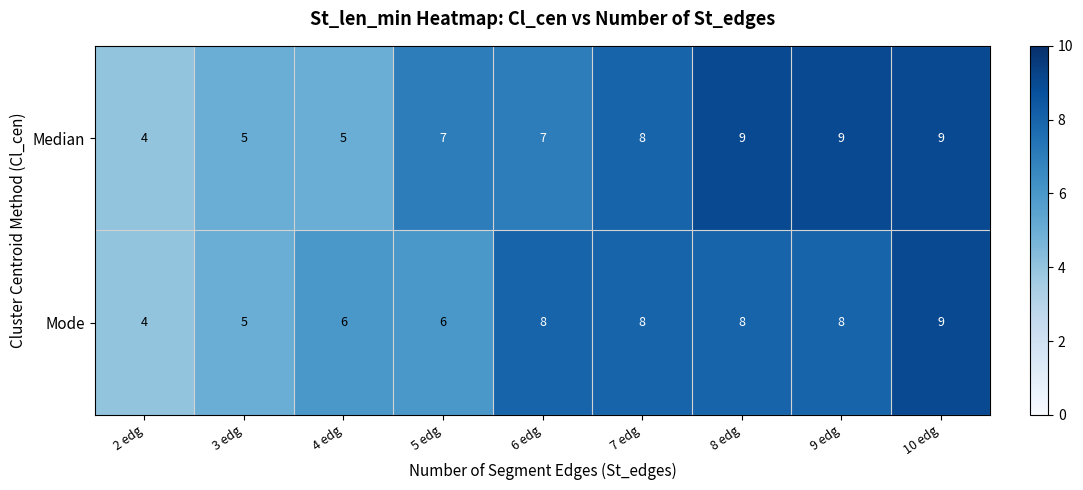

True or false: Median has a value of 9 at 10 edg.

True